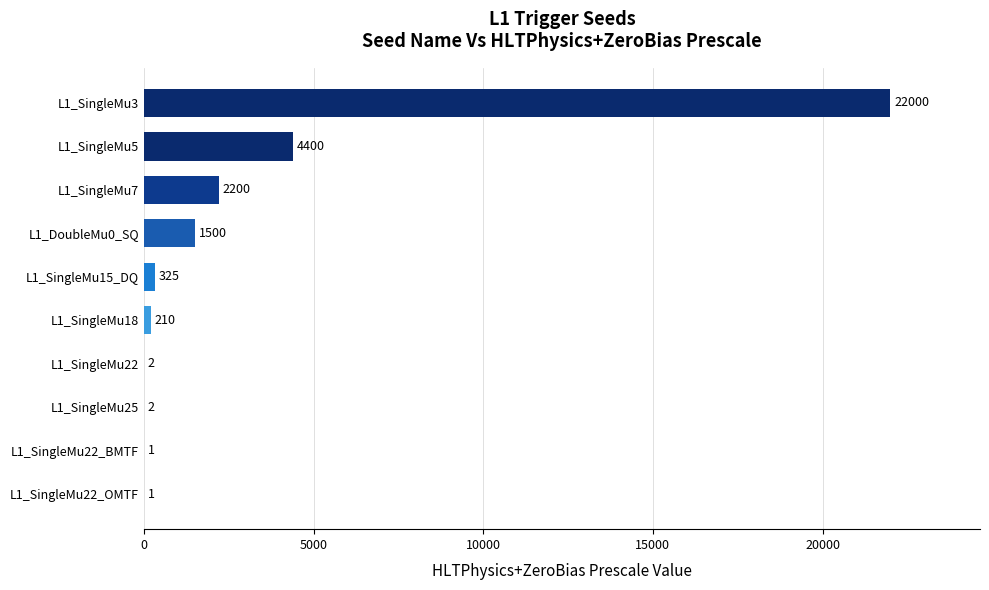

What is the maximum value shown in the chart?

22000